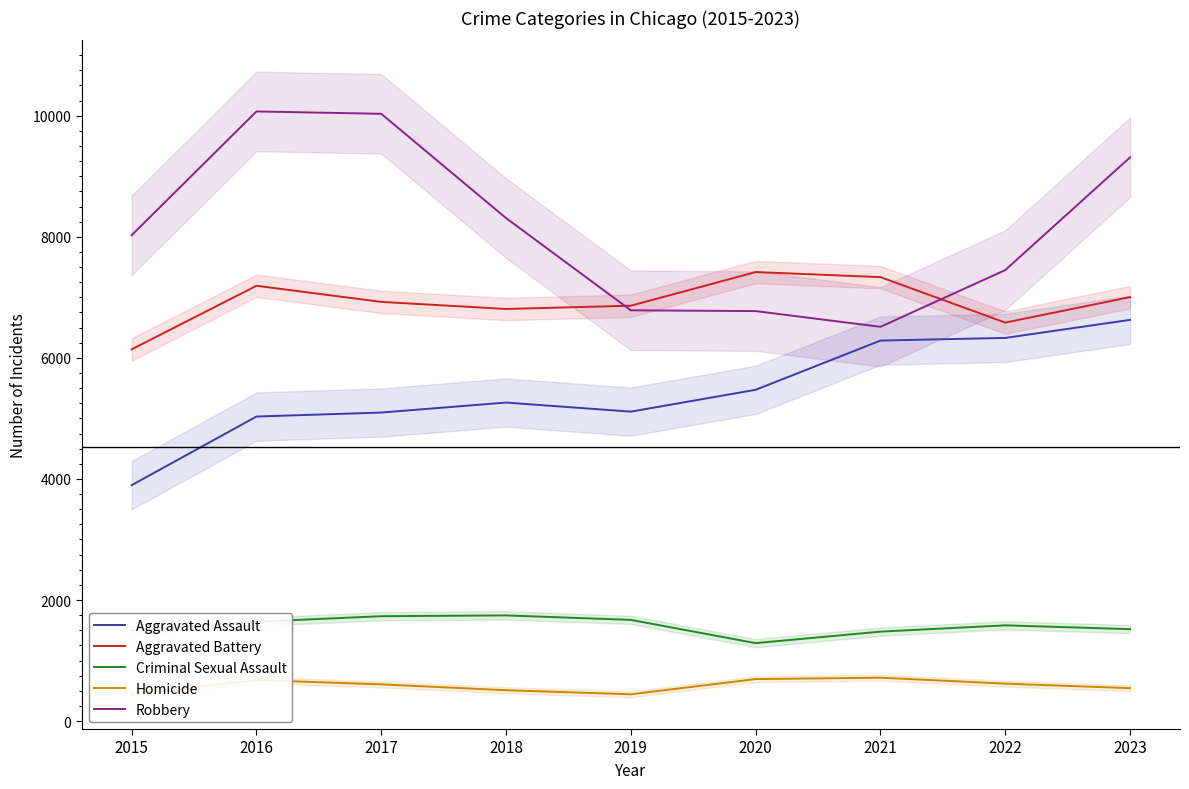

Where does the Homicide series first go above 607?

2016